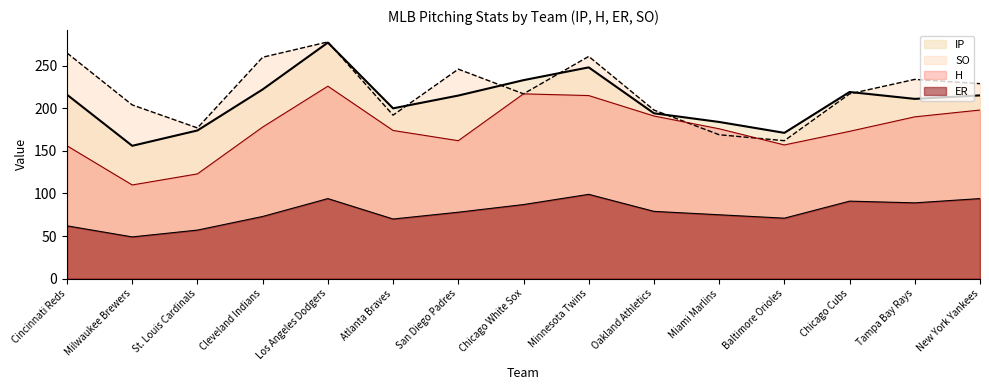

Where do SO and H first cross each other?

Oakland Athletics and Miami Marlins